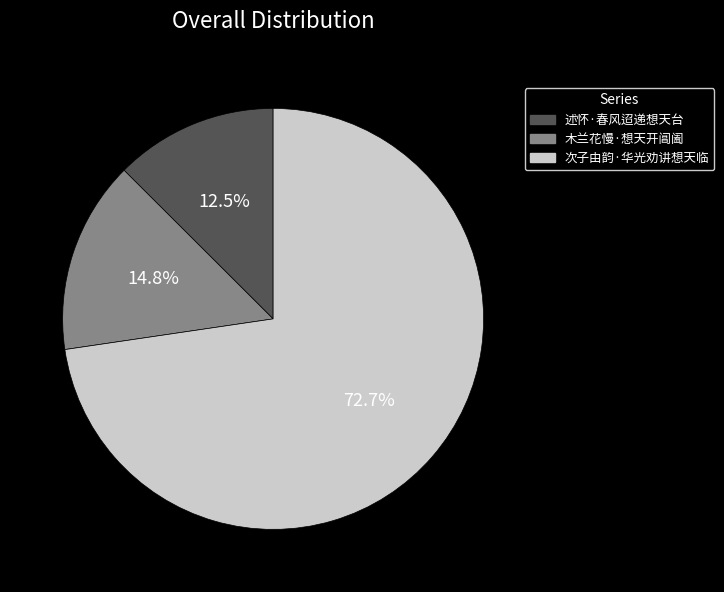

Between 木兰花慢·想天开阊阖 and 次子由韵·华光劝讲想天临, which is larger?

次子由韵·华光劝讲想天临